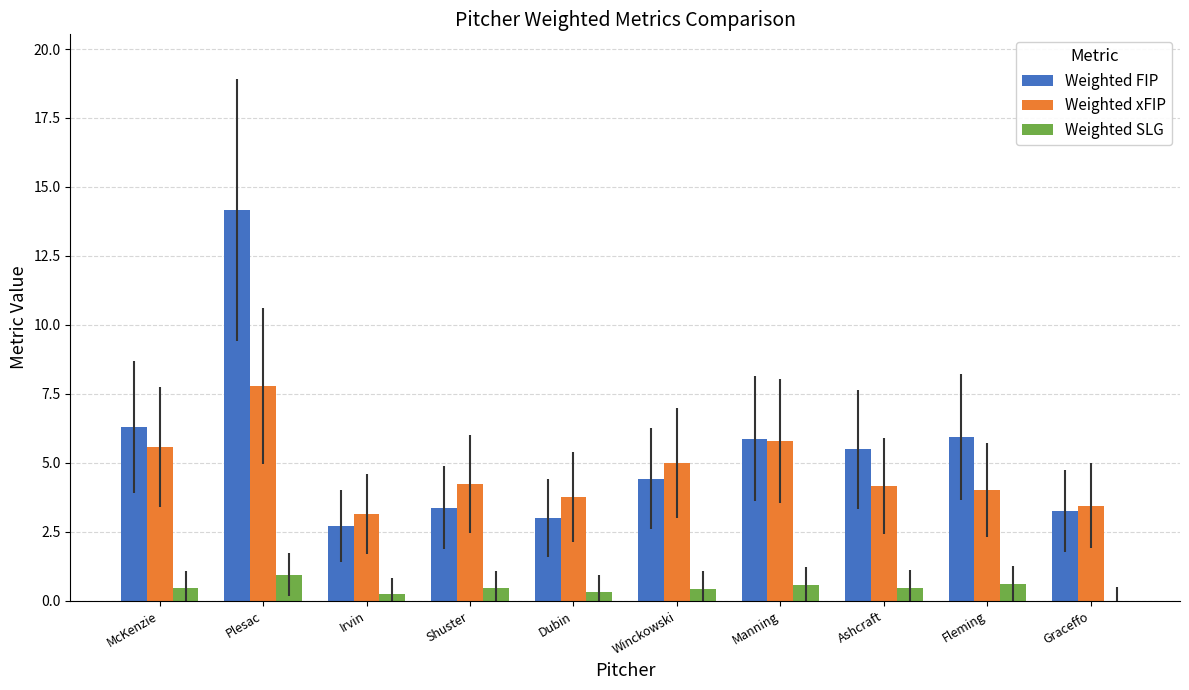

Which series has the largest range (max minus min)?

Weighted FIP